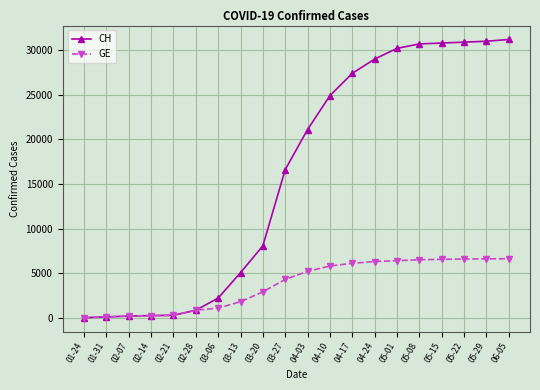

What position from the left is 05-08?

16